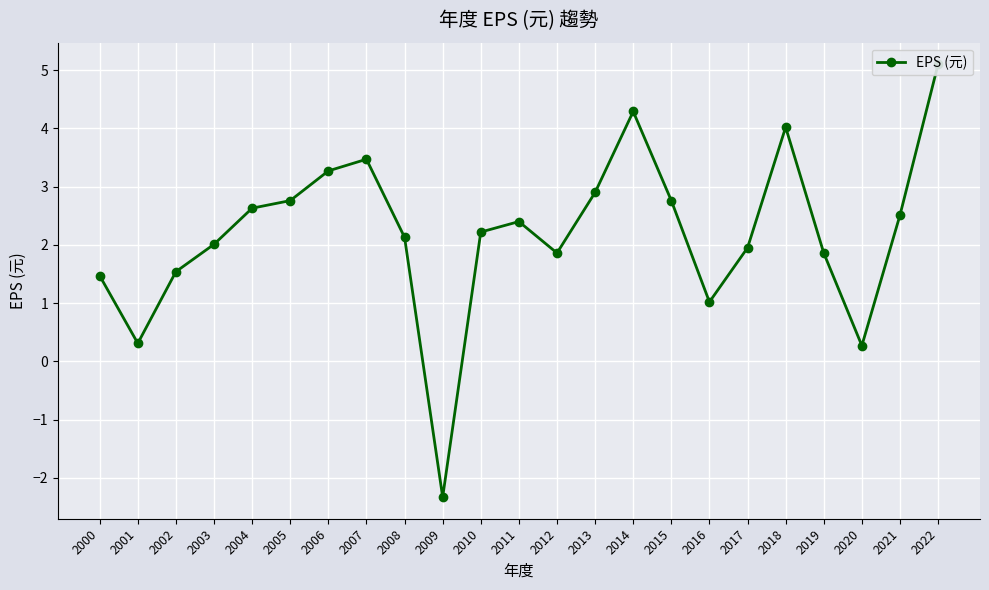

How many categories are shown in the chart?

23